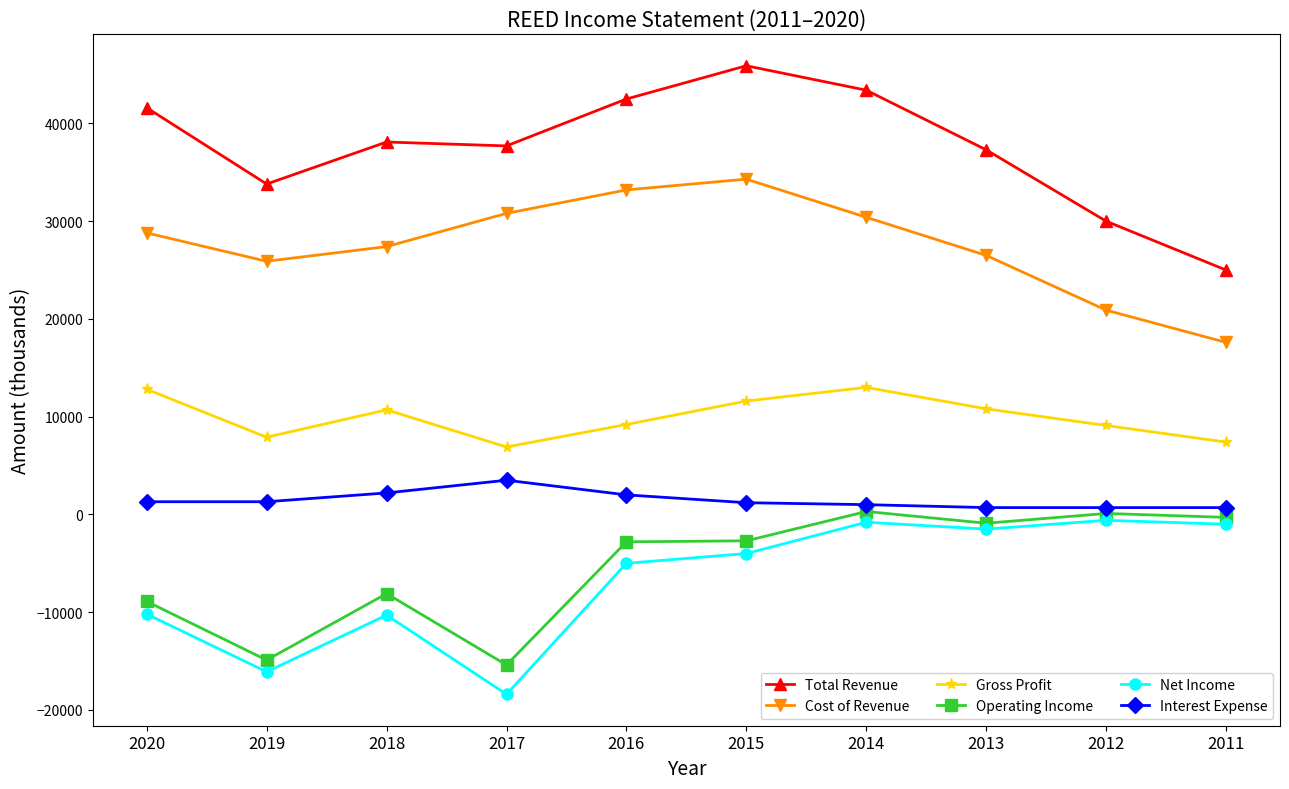

What are all the series names shown in the legend?

Total Revenue, Cost of Revenue, Gross Profit, Operating Income, Net Income, Interest Expense